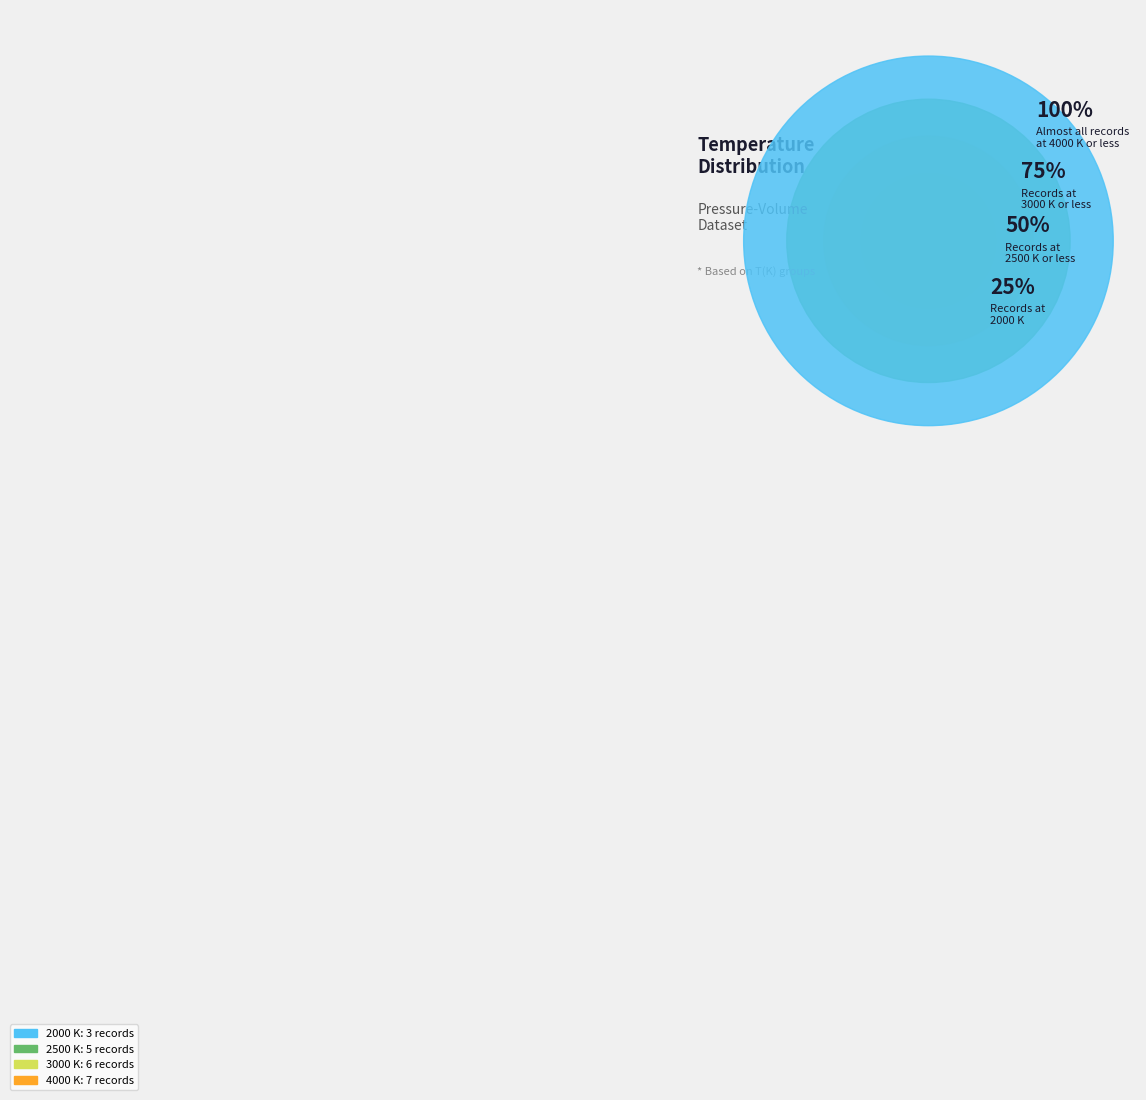

Which slice is the smallest?

2000